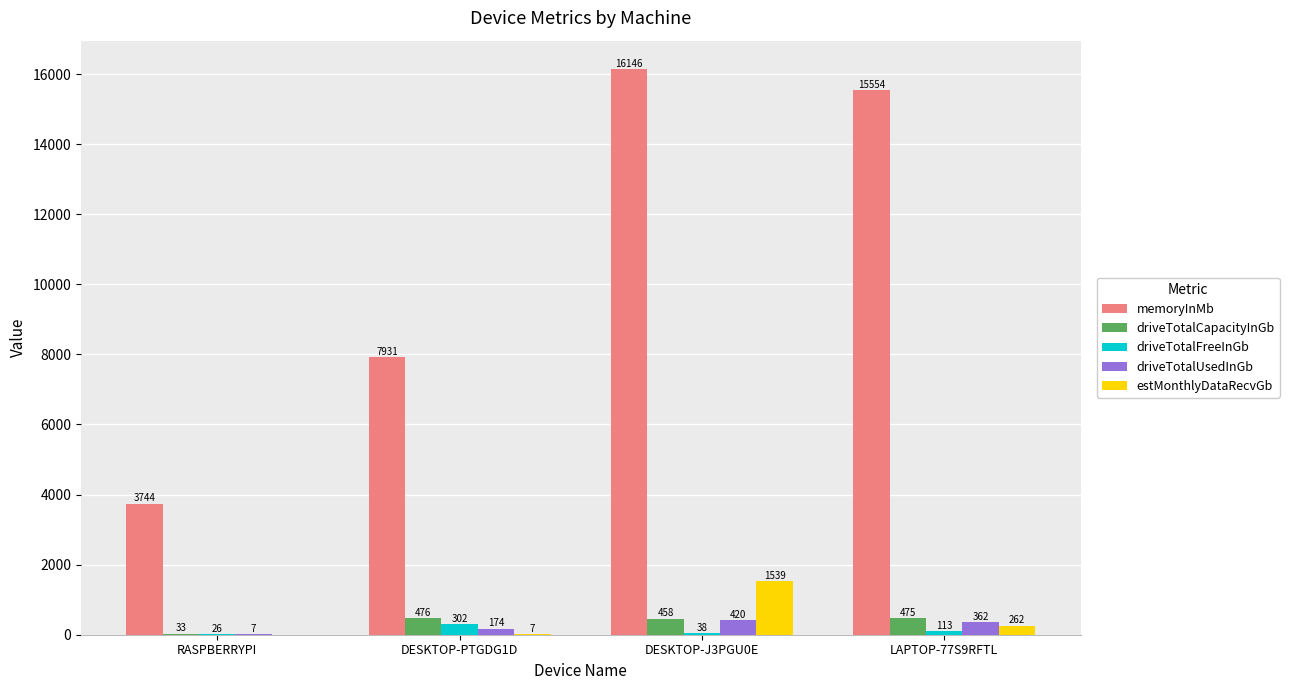

The driveTotalCapacityInGb series shows 33.5 at RASPBERRYPI. True or false?

True